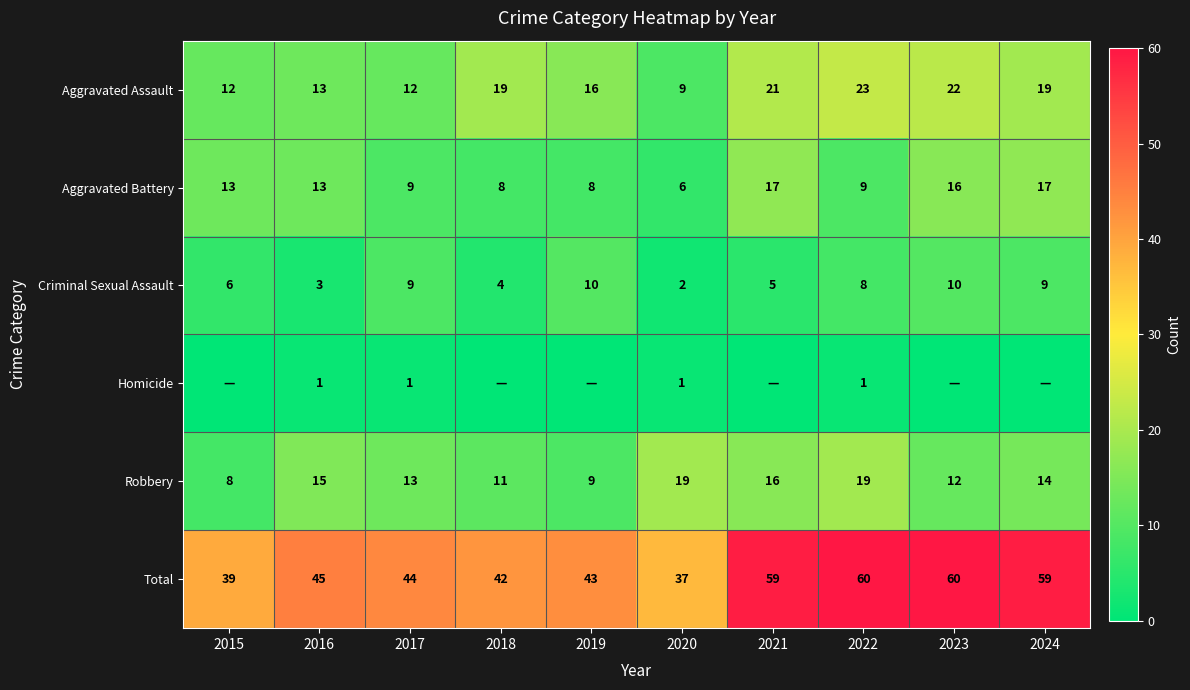

What value does the Aggravated Battery series have at 2023, to the nearest 5?

15